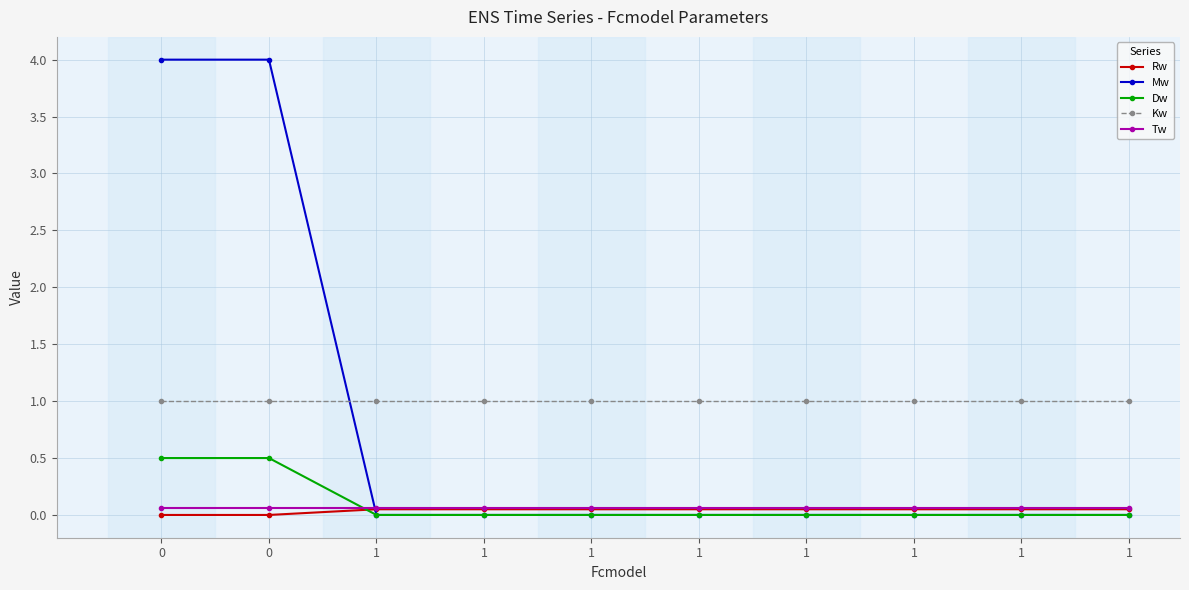

Reading right to left, extract all data points from this chart.

Rw: 1=0.1	1=0.1	1=0.1	1=0.1	1=0.1	1=0.1	1=0.1	1=0.1	0=0.0	0=0.0
Mw: 1=0.0	1=0.0	1=0.0	1=0.0	1=0.0	1=0.0	1=0.0	1=0.0	0=4.0	0=4.0
Dw: 1=0.0	1=0.0	1=0.0	1=0.0	1=0.0	1=0.0	1=0.0	1=0.0	0=0.5	0=0.5
Kw: 1=1.0	1=1.0	1=1.0	1=1.0	1=1.0	1=1.0	1=1.0	1=1.0	0=1.0	0=1.0
Tw: 1=0.1	1=0.1	1=0.1	1=0.1	1=0.1	1=0.1	1=0.1	1=0.1	0=0.1	0=0.1